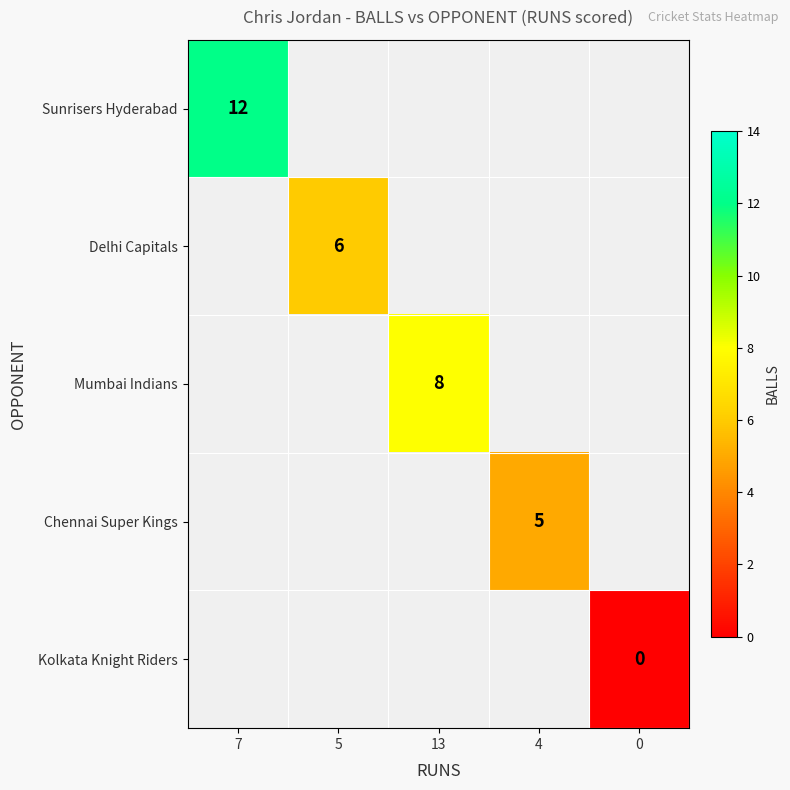

The value of Mumbai Indians at 13 is 3. True or false?

False